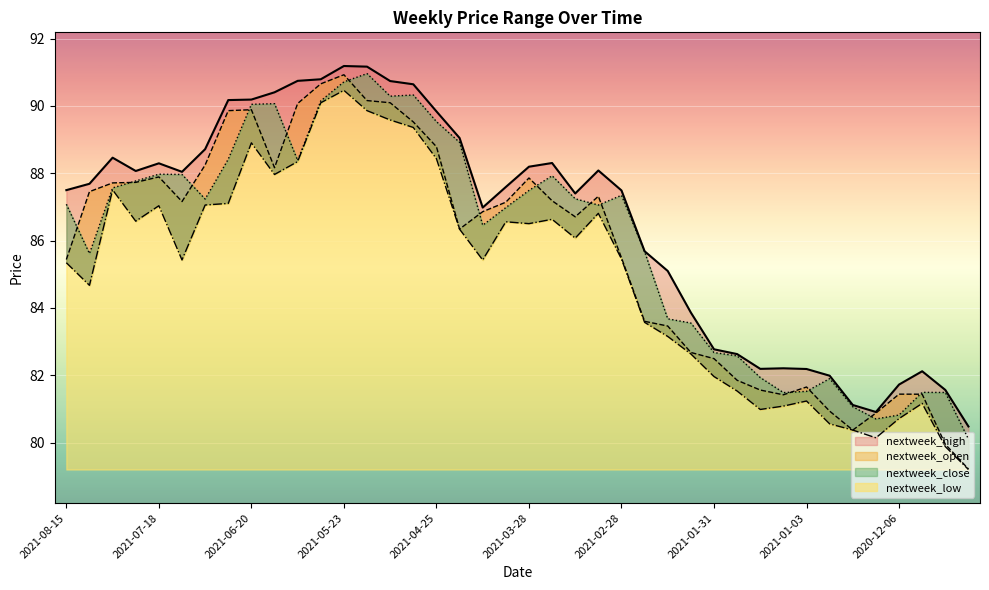

The value of nextweek_high at 2021-01-17 is 82.2. True or false?

True